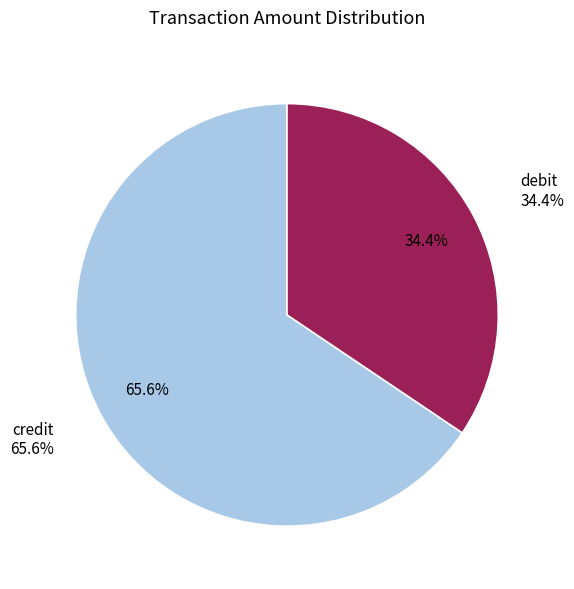

Rank the categories by value from lowest to highest.

debit, credit